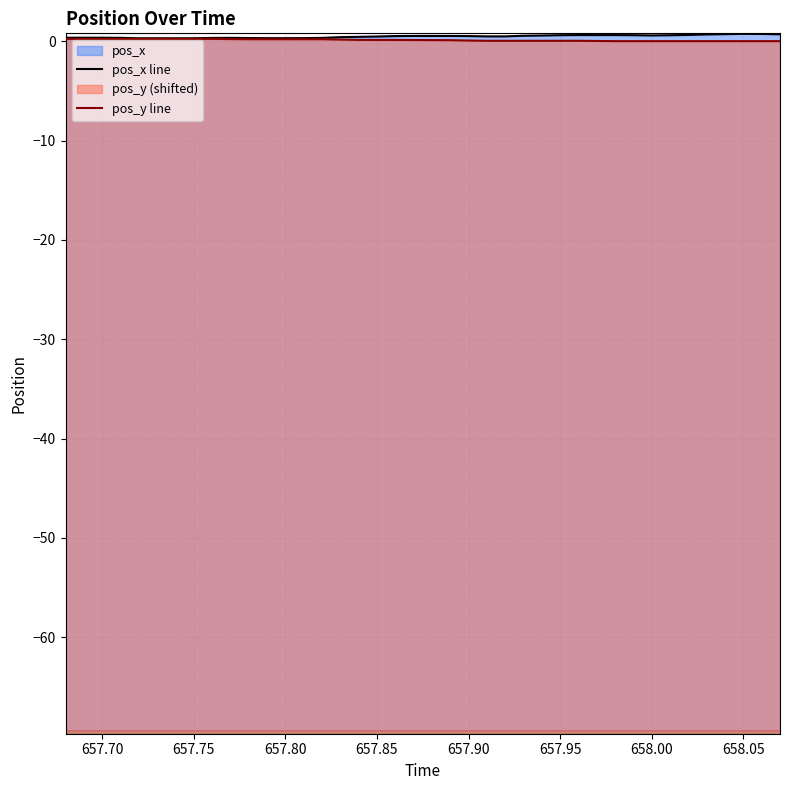

What is the sum of the pos_y values at 657.98 and 657.72?

0.3